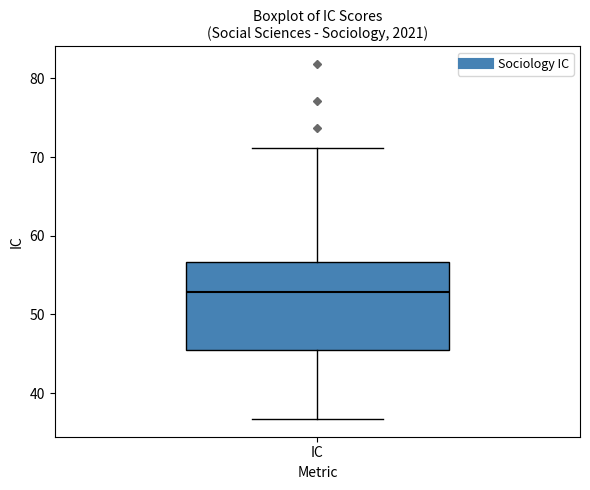

Transcribe this box plot: give where the median line is, the range the box spans, and where the two whiskers end, as read against the y-axis. The values are not printed on the chart, so give them approximately, as read against the axis.

median 53, box 45 to 57, whiskers 37 to 71